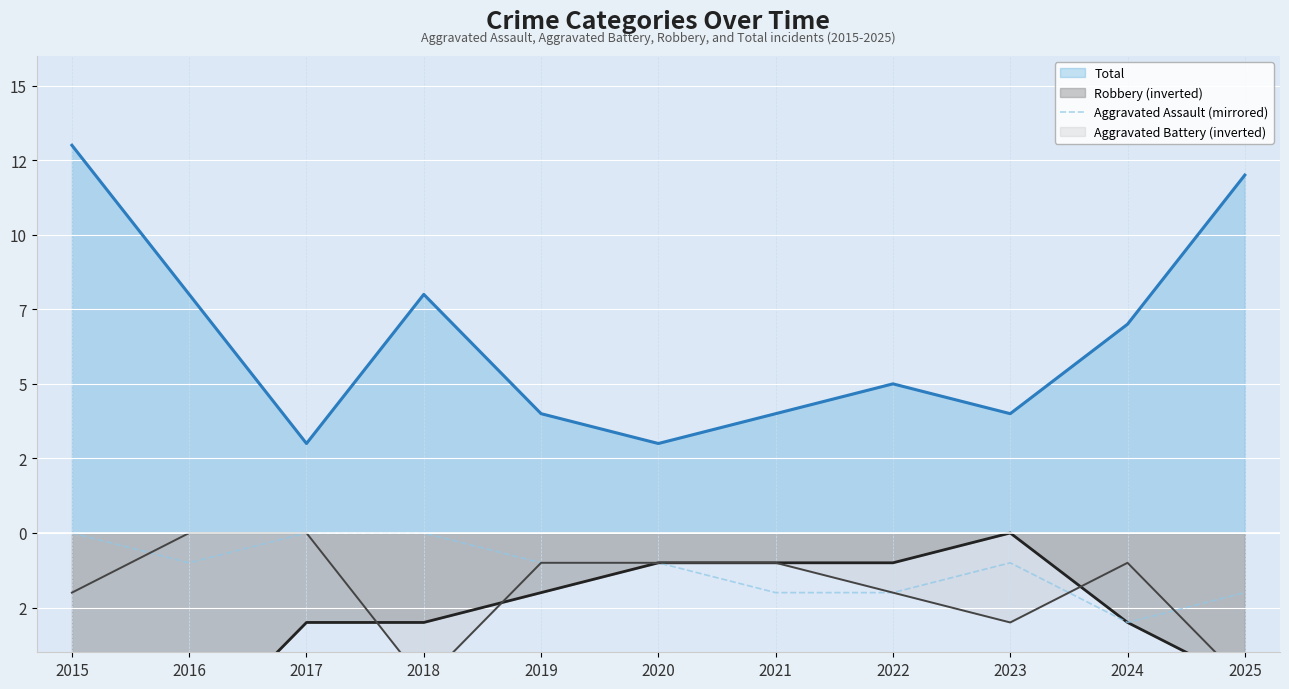

How many points are lower than both their immediate neighbors (excluding endpoints)?

2